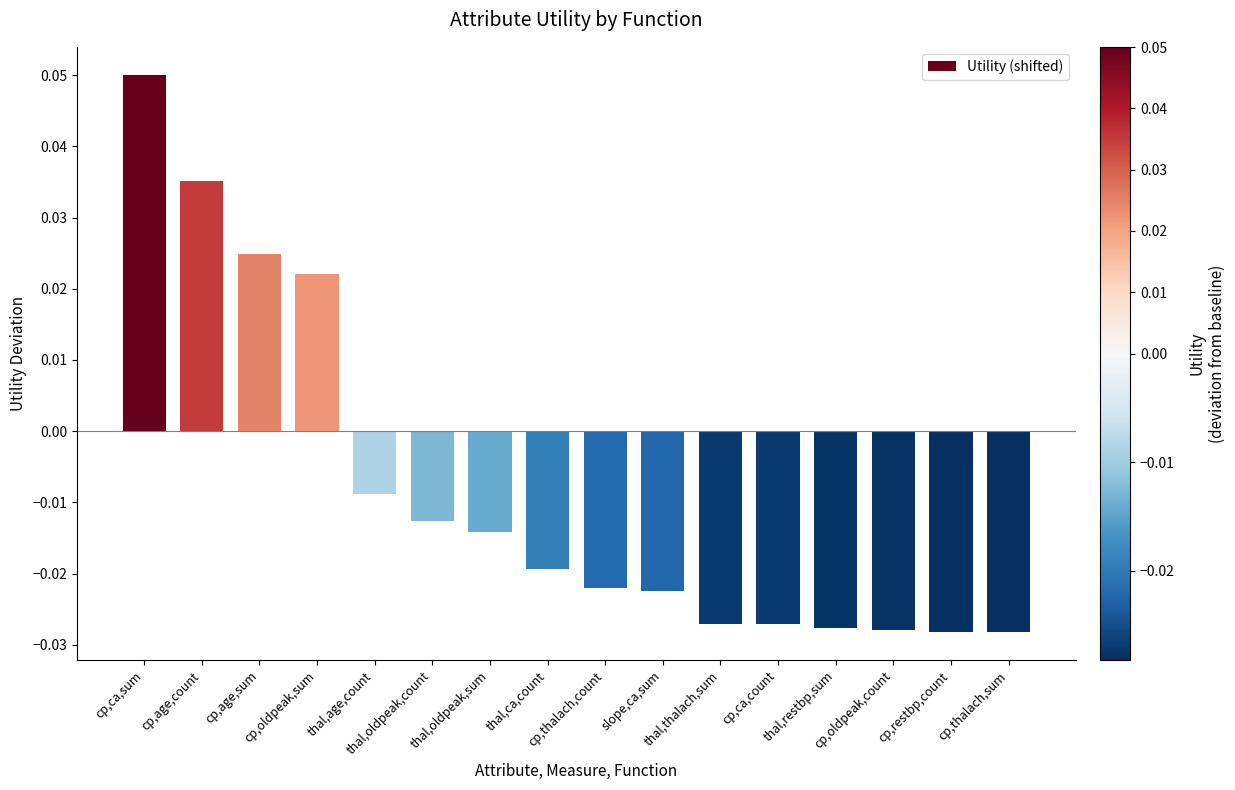

How many values are between 0 and 1?

4